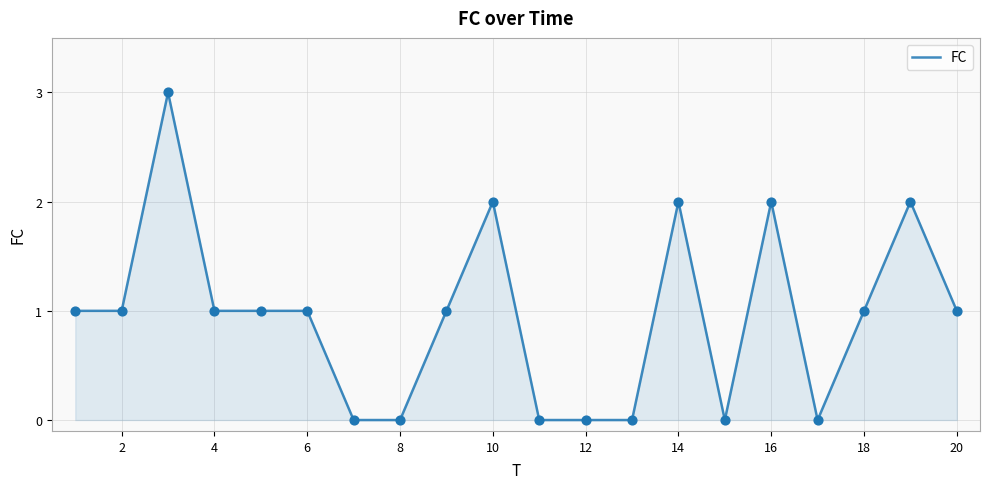

What is the difference between the maximum and minimum values?

3